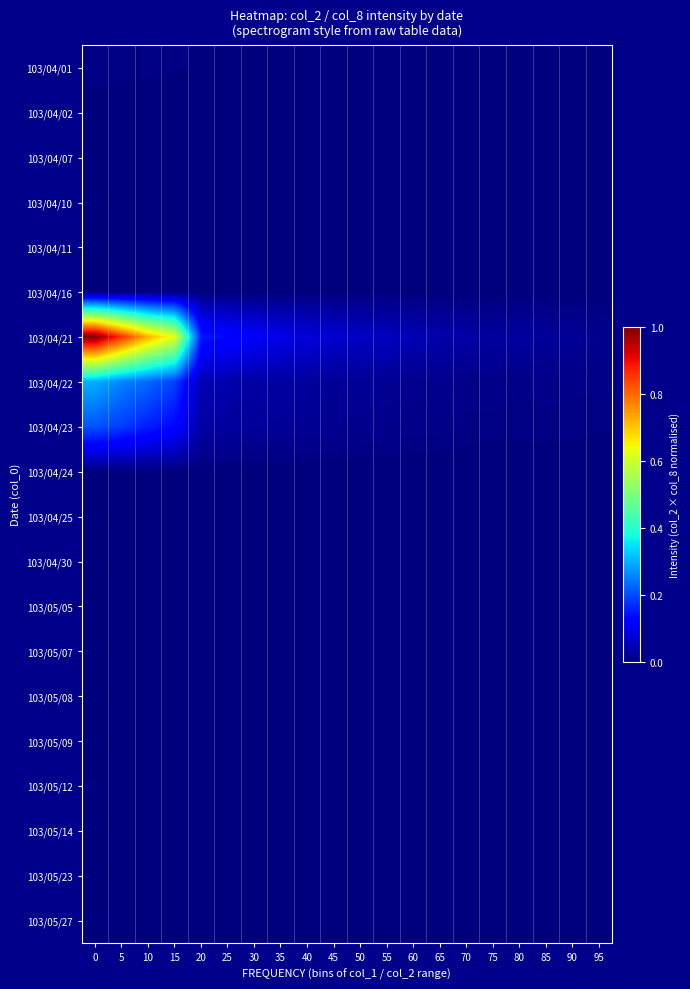

Reading left to right, transcribe all the data shown in this chart.

103/04/01: 0=0.0	5=0.0	10=0.0	15=0.0	20=0.0	25=0.0	30=0.0	35=0.0	40=0.0	45=0.0	50=0.0	55=0.0	60=0.0	65=0.0	70=0.0	75=0.0	80=0.0	85=0.0	90=0.0	95=0.0
103/04/02: 0=0.0	5=0.0	10=0.0	15=0.0	20=0.0	25=0.0	30=0.0	35=0.0	40=0.0	45=0.0	50=0.0	55=0.0	60=0.0	65=0.0	70=0.0	75=0.0	80=0.0	85=0.0	90=0.0	95=0.0
103/04/07: 0=0.0	5=0.0	10=0.0	15=0.0	20=0.0	25=0.0	30=0.0	35=0.0	40=0.0	45=0.0	50=0.0	55=0.0	60=0.0	65=0.0	70=0.0	75=0.0	80=0.0	85=0.0	90=0.0	95=0.0
103/04/10: 0=0.0	5=0.0	10=0.0	15=0.0	20=0.0	25=0.0	30=0.0	35=0.0	40=0.0	45=0.0	50=0.0	55=0.0	60=0.0	65=0.0	70=0.0	75=0.0	80=0.0	85=0.0	90=0.0	95=0.0
103/04/11: 0=0.0	5=0.0	10=0.0	15=0.0	20=0.0	25=0.0	30=0.0	35=0.0	40=0.0	45=0.0	50=0.0	55=0.0	60=0.0	65=0.0	70=0.0	75=0.0	80=0.0	85=0.0	90=0.0	95=0.0
103/04/16: 0=0.0	5=0.0	10=0.0	15=0.0	20=0.0	25=0.0	30=0.0	35=0.0	40=0.0	45=0.0	50=0.0	55=0.0	60=0.0	65=0.0	70=0.0	75=0.0	80=0.0	85=0.0	90=0.0	95=0.0
103/04/21: 0=1.0	5=0.9	10=0.7	15=0.6	20=0.1	25=0.1	30=0.1	35=0.1	40=0.1	45=0.1	50=0.1	55=0.1	60=0.0	65=0.0	70=0.0	75=0.0	80=0.0	85=0.0	90=0.0	95=0.0
103/04/22: 0=0.3	5=0.3	10=0.2	15=0.2	20=0.0	25=0.0	30=0.0	35=0.0	40=0.0	45=0.0	50=0.0	55=0.0	60=0.0	65=0.0	70=0.0	75=0.0	80=0.0	85=0.0	90=0.0	95=0.0
103/04/23: 0=0.2	5=0.2	10=0.2	15=0.1	20=0.0	25=0.0	30=0.0	35=0.0	40=0.0	45=0.0	50=0.0	55=0.0	60=0.0	65=0.0	70=0.0	75=0.0	80=0.0	85=0.0	90=0.0	95=0.0
103/04/24: 0=0.0	5=0.0	10=0.0	15=0.0	20=0.0	25=0.0	30=0.0	35=0.0	40=0.0	45=0.0	50=0.0	55=0.0	60=0.0	65=0.0	70=0.0	75=0.0	80=0.0	85=0.0	90=0.0	95=0.0
103/04/25: 0=0.0	5=0.0	10=0.0	15=0.0	20=0.0	25=0.0	30=0.0	35=0.0	40=0.0	45=0.0	50=0.0	55=0.0	60=0.0	65=0.0	70=0.0	75=0.0	80=0.0	85=0.0	90=0.0	95=0.0
103/04/30: 0=0.0	5=0.0	10=0.0	15=0.0	20=0.0	25=0.0	30=0.0	35=0.0	40=0.0	45=0.0	50=0.0	55=0.0	60=0.0	65=0.0	70=0.0	75=0.0	80=0.0	85=0.0	90=0.0	95=0.0
103/05/05: 0=0.0	5=0.0	10=0.0	15=0.0	20=0.0	25=0.0	30=0.0	35=0.0	40=0.0	45=0.0	50=0.0	55=0.0	60=0.0	65=0.0	70=0.0	75=0.0	80=0.0	85=0.0	90=0.0	95=0.0
103/05/07: 0=0.0	5=0.0	10=0.0	15=0.0	20=0.0	25=0.0	30=0.0	35=0.0	40=0.0	45=0.0	50=0.0	55=0.0	60=0.0	65=0.0	70=0.0	75=0.0	80=0.0	85=0.0	90=0.0	95=0.0
103/05/08: 0=0.0	5=0.0	10=0.0	15=0.0	20=0.0	25=0.0	30=0.0	35=0.0	40=0.0	45=0.0	50=0.0	55=0.0	60=0.0	65=0.0	70=0.0	75=0.0	80=0.0	85=0.0	90=0.0	95=0.0
103/05/09: 0=0.0	5=0.0	10=0.0	15=0.0	20=0.0	25=0.0	30=0.0	35=0.0	40=0.0	45=0.0	50=0.0	55=0.0	60=0.0	65=0.0	70=0.0	75=0.0	80=0.0	85=0.0	90=0.0	95=0.0
103/05/12: 0=0.0	5=0.0	10=0.0	15=0.0	20=0.0	25=0.0	30=0.0	35=0.0	40=0.0	45=0.0	50=0.0	55=0.0	60=0.0	65=0.0	70=0.0	75=0.0	80=0.0	85=0.0	90=0.0	95=0.0
103/05/14: 0=0.0	5=0.0	10=0.0	15=0.0	20=0.0	25=0.0	30=0.0	35=0.0	40=0.0	45=0.0	50=0.0	55=0.0	60=0.0	65=0.0	70=0.0	75=0.0	80=0.0	85=0.0	90=0.0	95=0.0
103/05/23: 0=0.0	5=0.0	10=0.0	15=0.0	20=0.0	25=0.0	30=0.0	35=0.0	40=0.0	45=0.0	50=0.0	55=0.0	60=0.0	65=0.0	70=0.0	75=0.0	80=0.0	85=0.0	90=0.0	95=0.0
103/05/27: 0=0.0	5=0.0	10=0.0	15=0.0	20=0.0	25=0.0	30=0.0	35=0.0	40=0.0	45=0.0	50=0.0	55=0.0	60=0.0	65=0.0	70=0.0	75=0.0	80=0.0	85=0.0	90=0.0	95=0.0